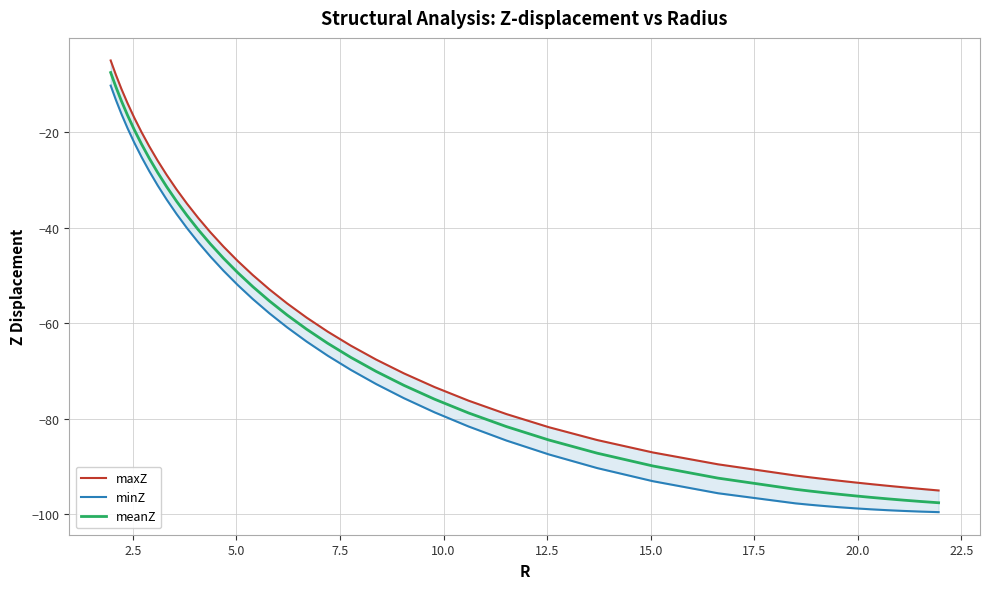

How many data points in maxZ are above -61?

19